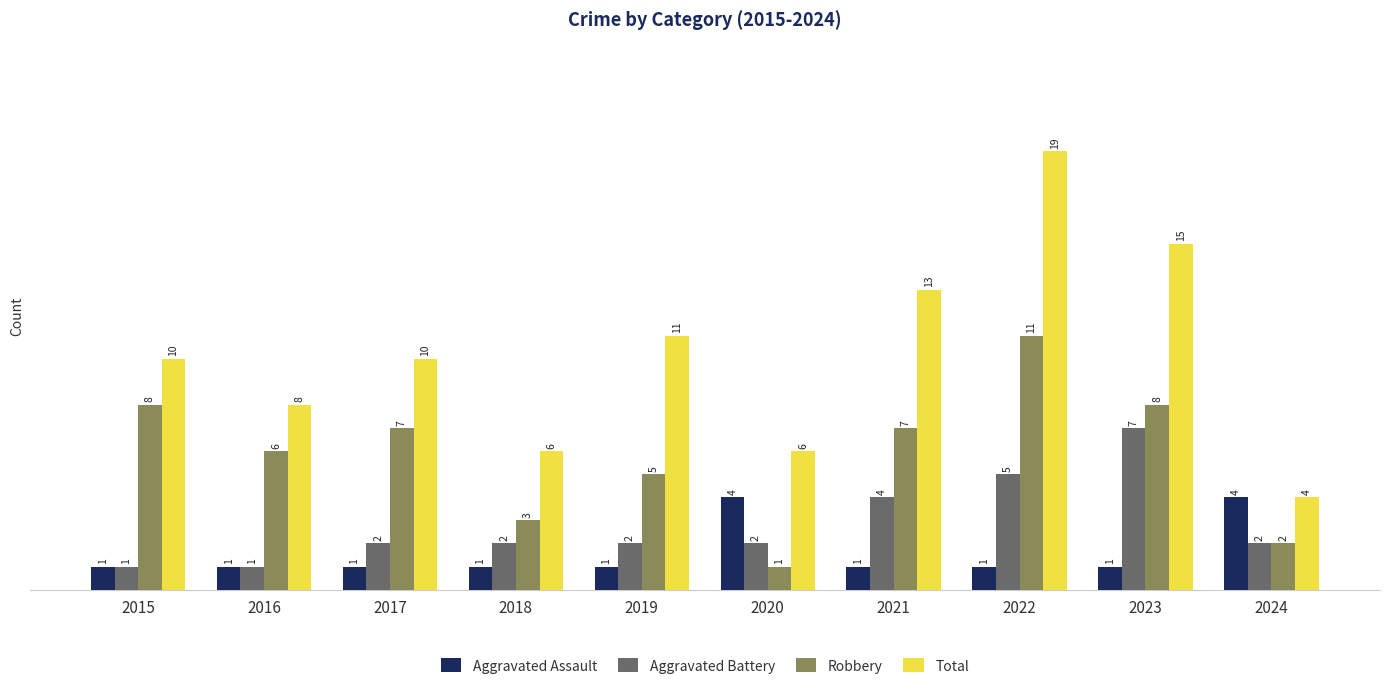

How many categories are shown in the chart?

10